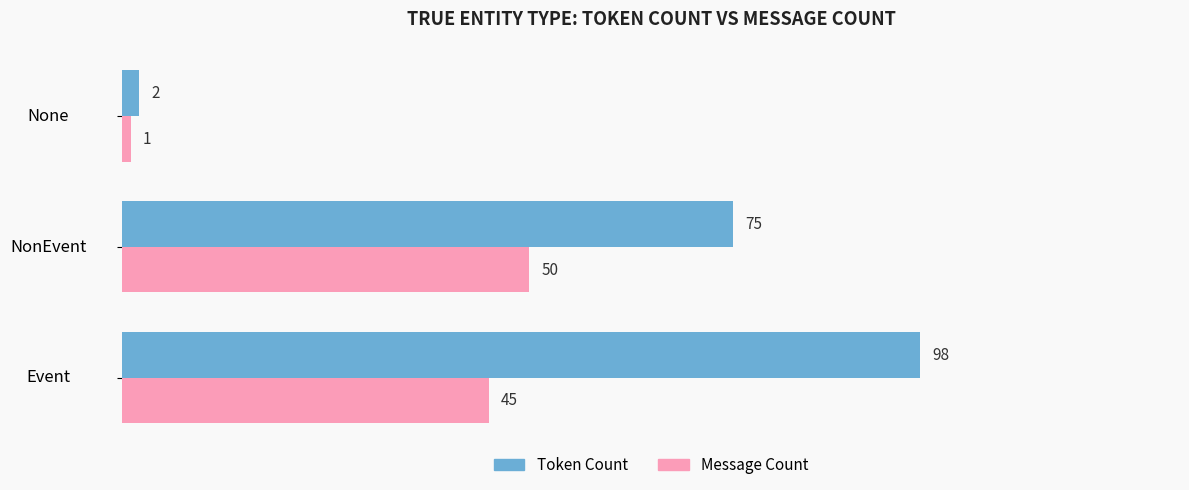

Which series has the largest range (max minus min)?

Token Count